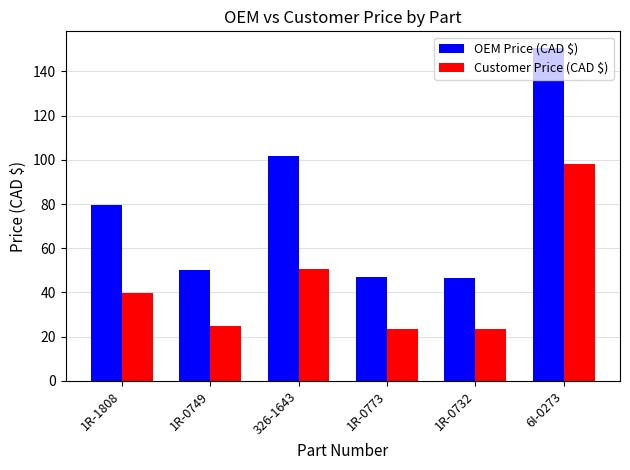

Is it true that Customer Price (CAD $) equals 14.9 at 1R-0749?

False